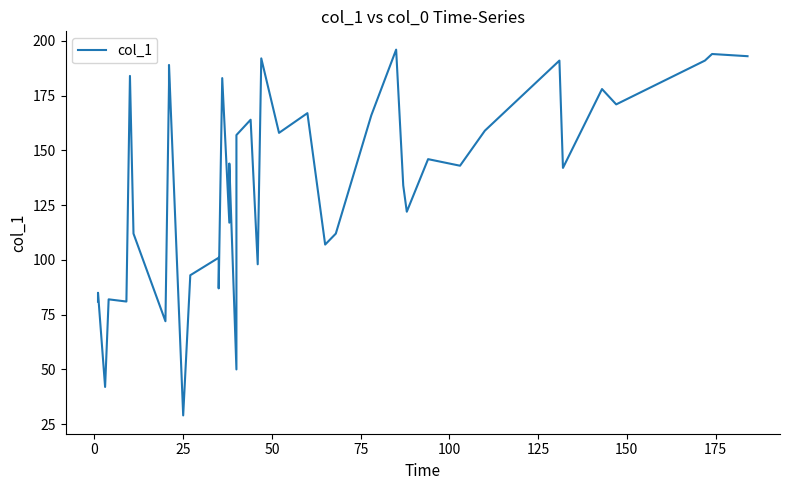

The chart shows a value of 265 at 14. True or false?

False